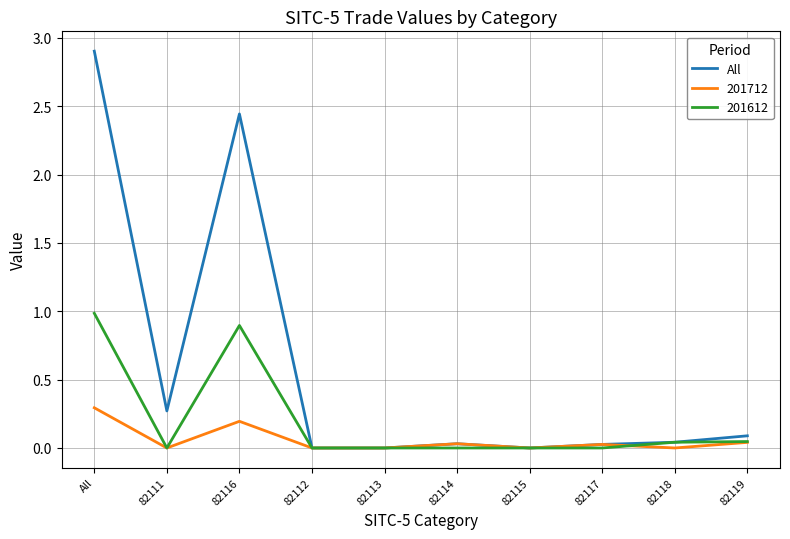

Does the chart have visible grid lines?

Yes